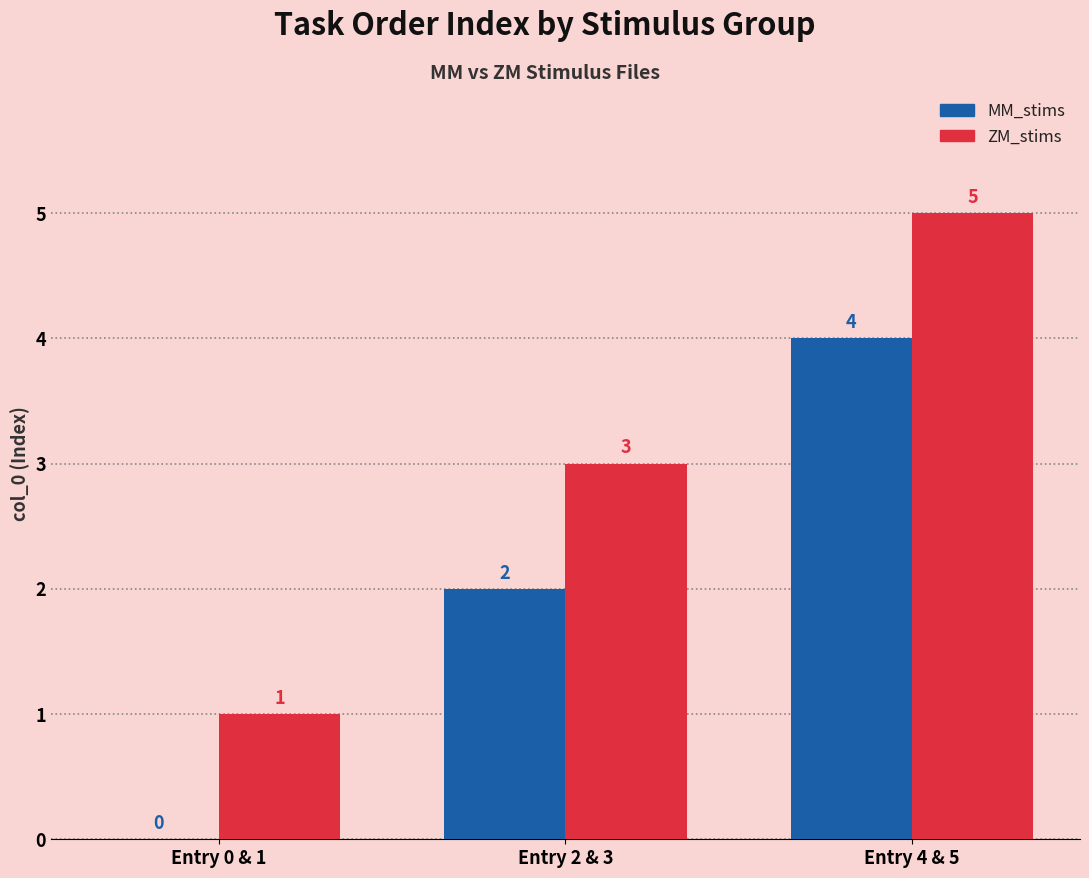

Is the value of ZM_stims at Entry 4 & 5 greater than the value of MM_stims at Entry 4 & 5?

Yes